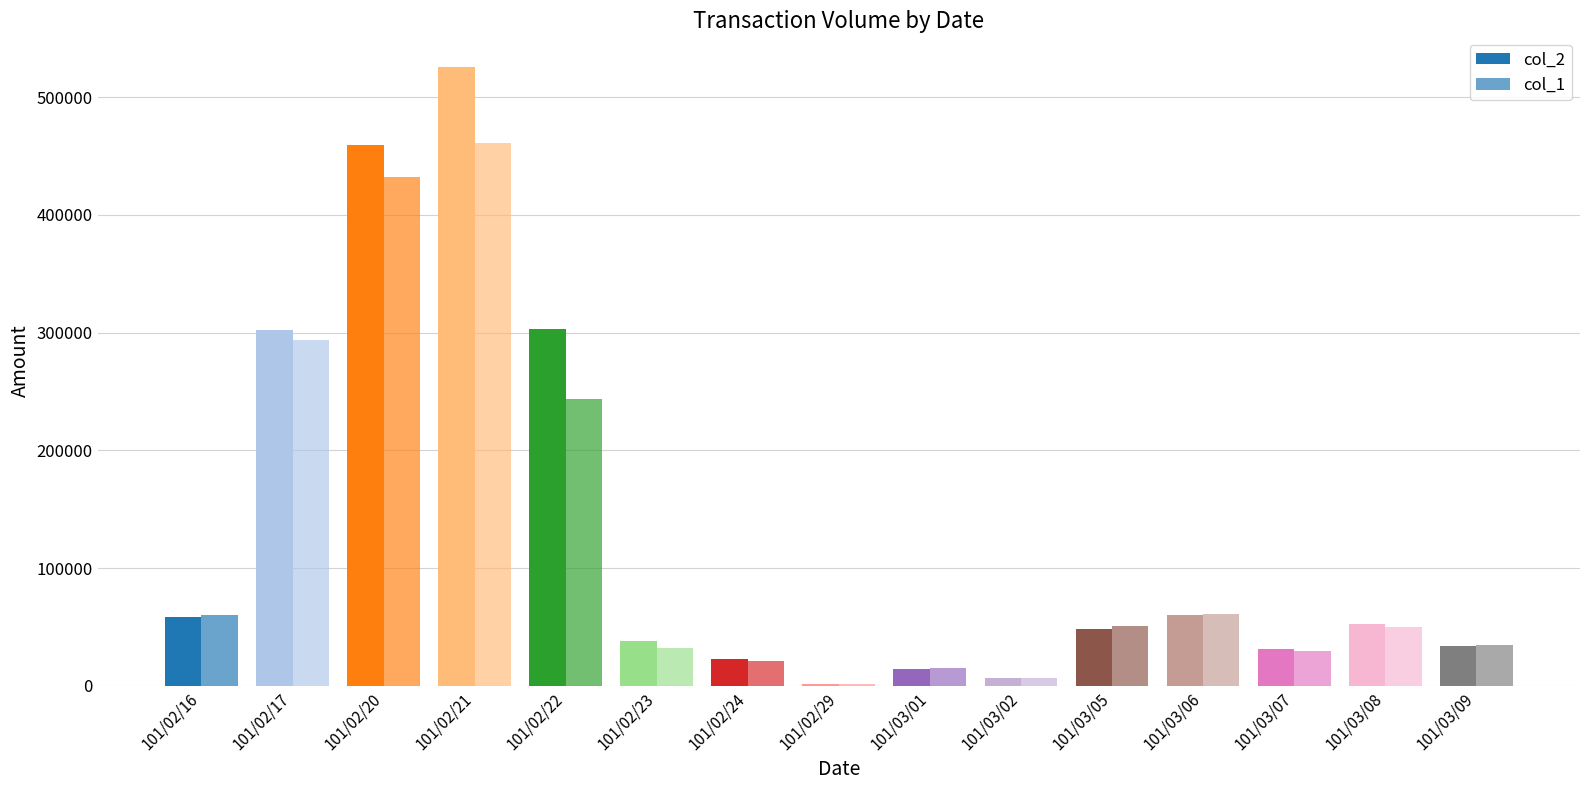

What is the difference between the maximum and minimum values in the col_2 series?

523370